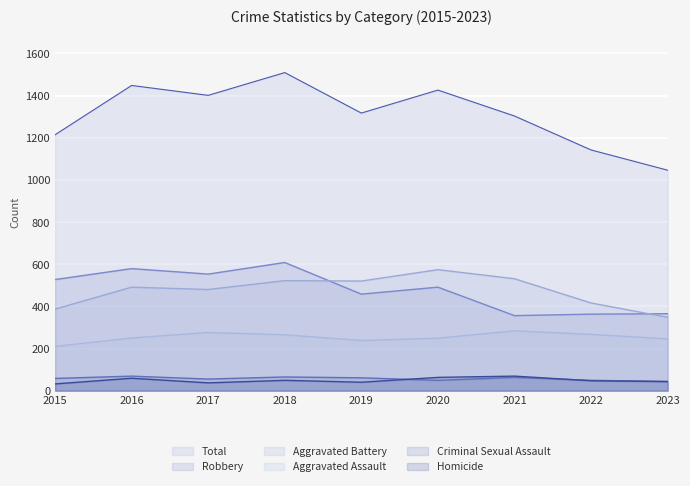

What is the total value across all series at 2019?

2634